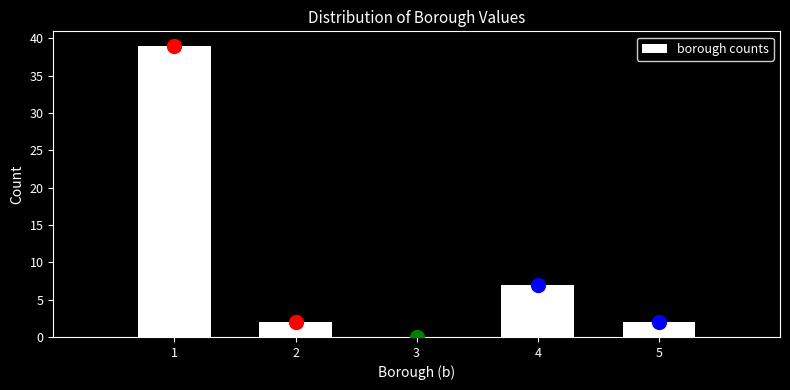

What is the height of the bar covering 3.5 to 4.5 on the x-axis? The values are not printed on the chart, so give them approximately, as read against the axis.

7